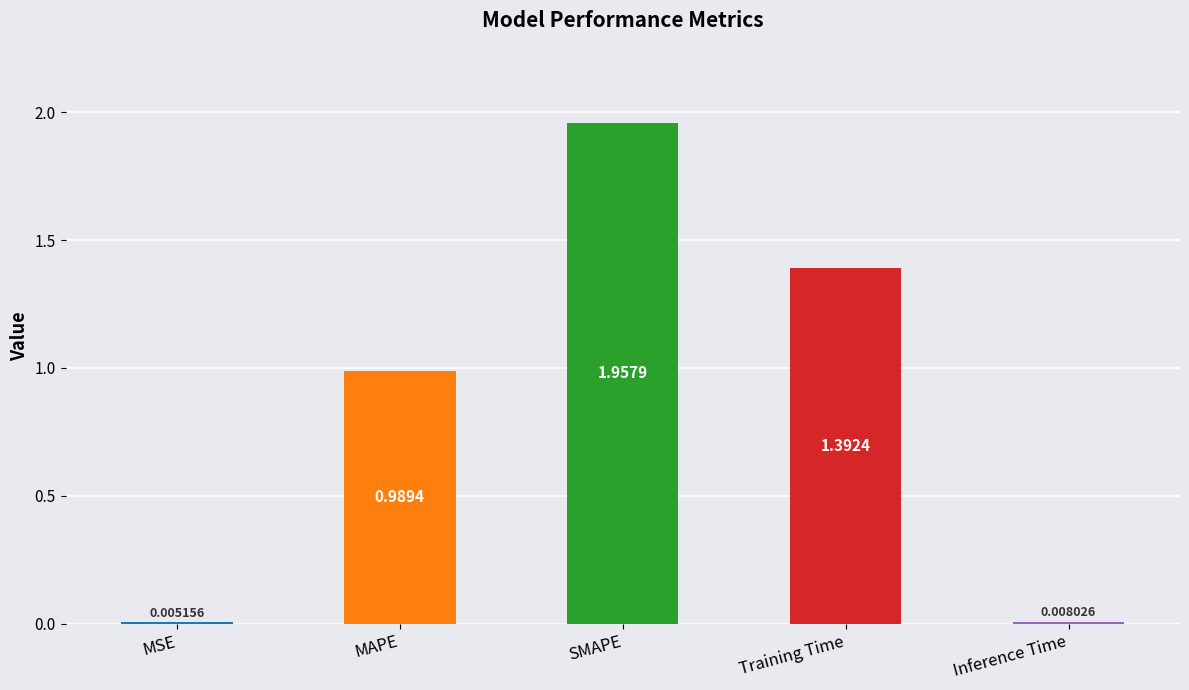

Which label corresponds to the largest value in the chart?

SMAPE